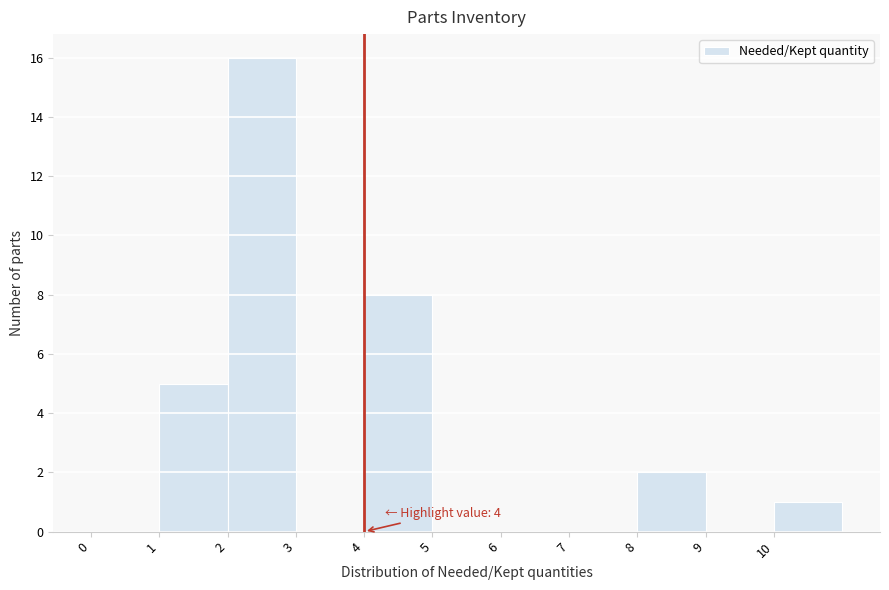

Over which range of the x-axis is the bar tallest?

2 to 3